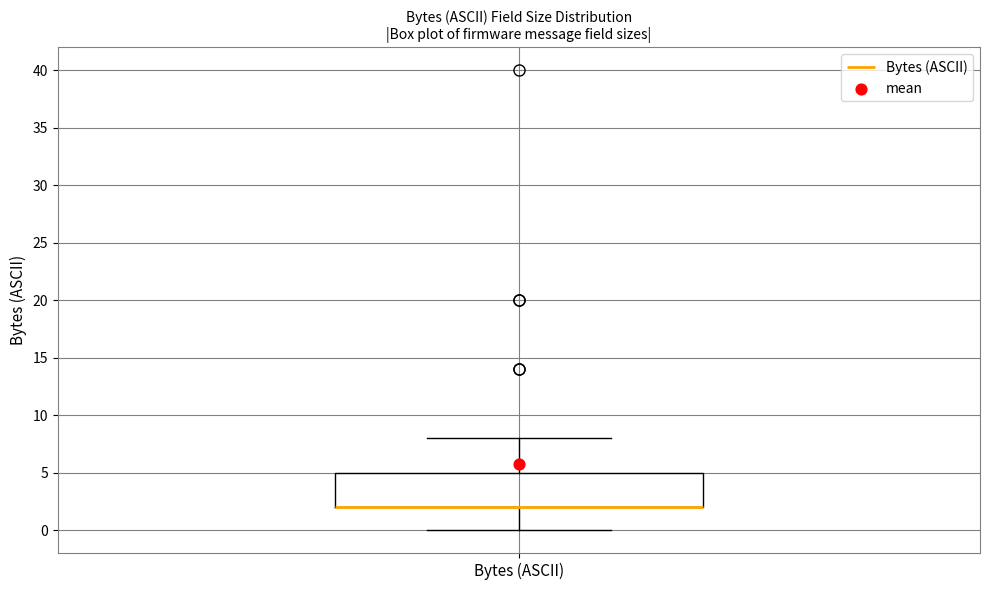

Transcribe this box plot: give where the median line is, the range the box spans, and where the two whiskers end, as read against the y-axis. The values are not printed on the chart, so give them approximately, as read against the axis.

median 2 (drawn on the box's lower edge), box 2 to 5, whiskers 0 to 8